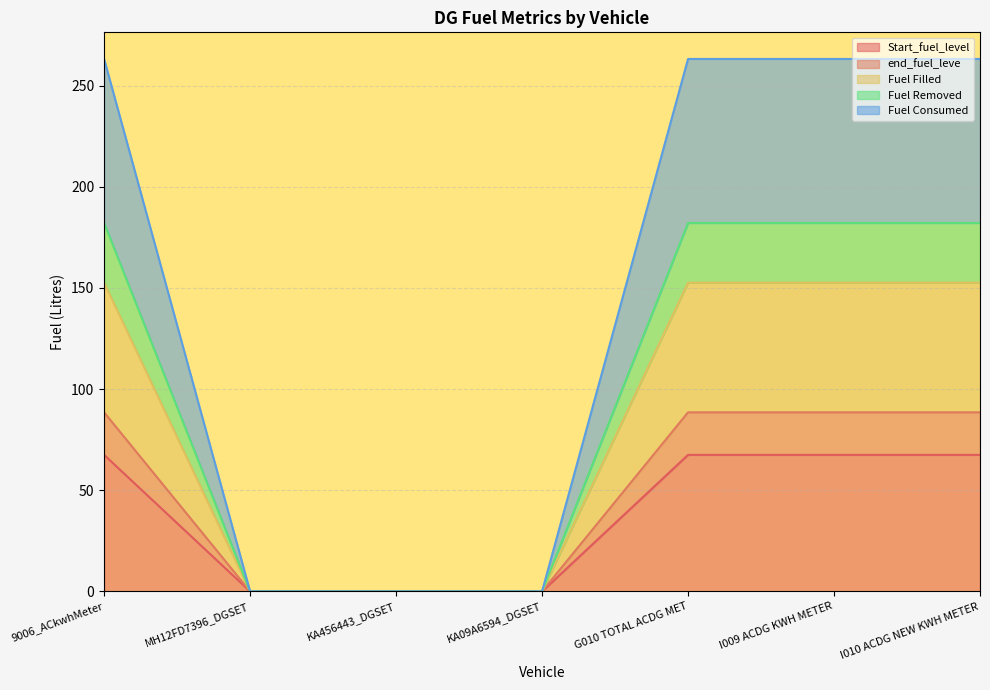

Which has a higher value, I010 ACDG NEW KWH METER or KA09A6594_DGSET?

I010 ACDG NEW KWH METER